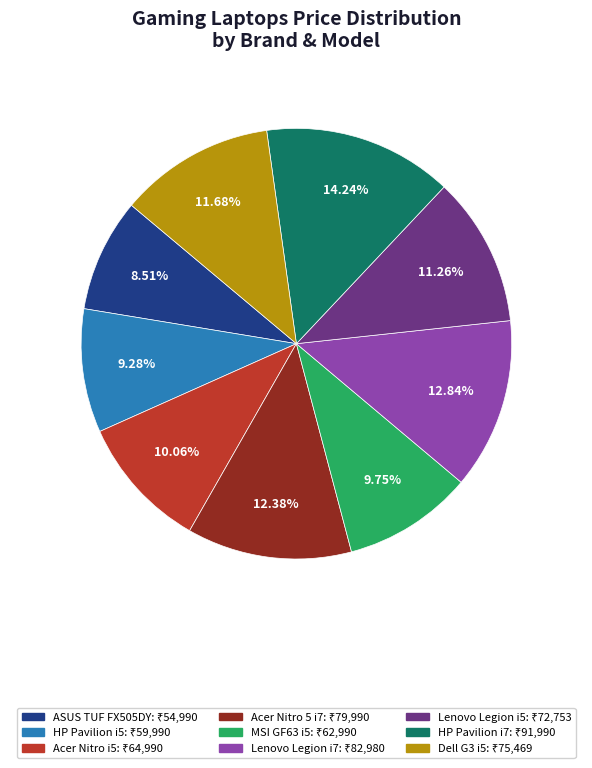

Which slice is the smallest?

ASUS TUF FX505DY